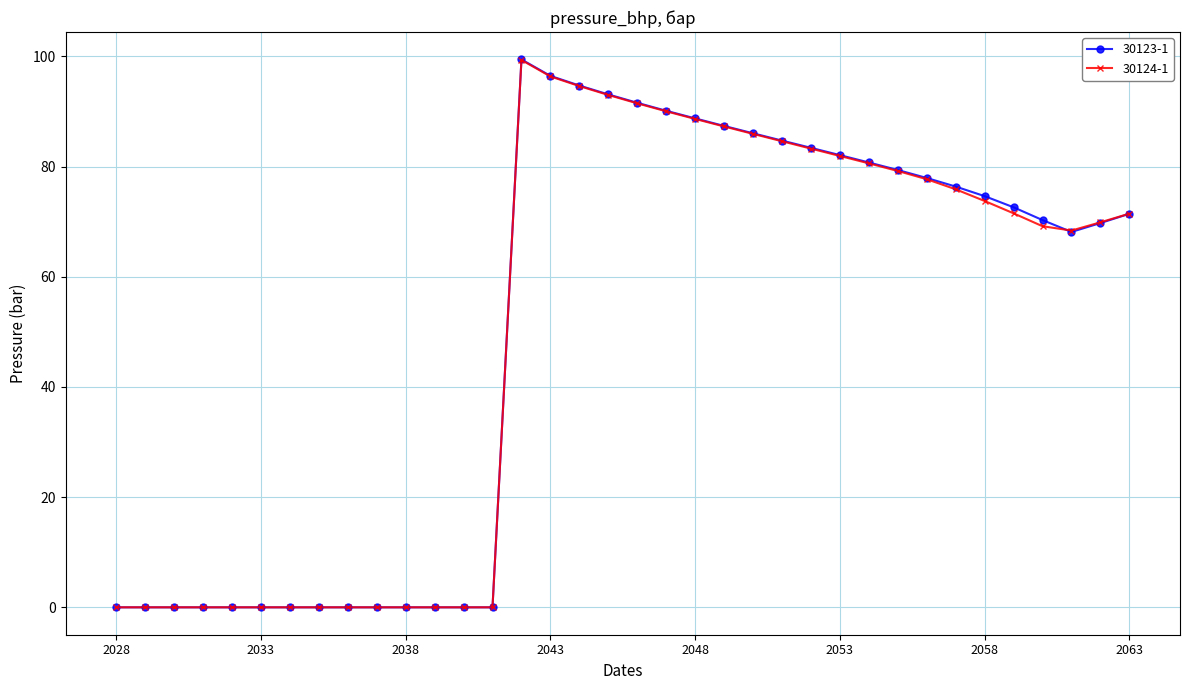

What is the value of the 30123-1 point at the 19th from the left?

91.6